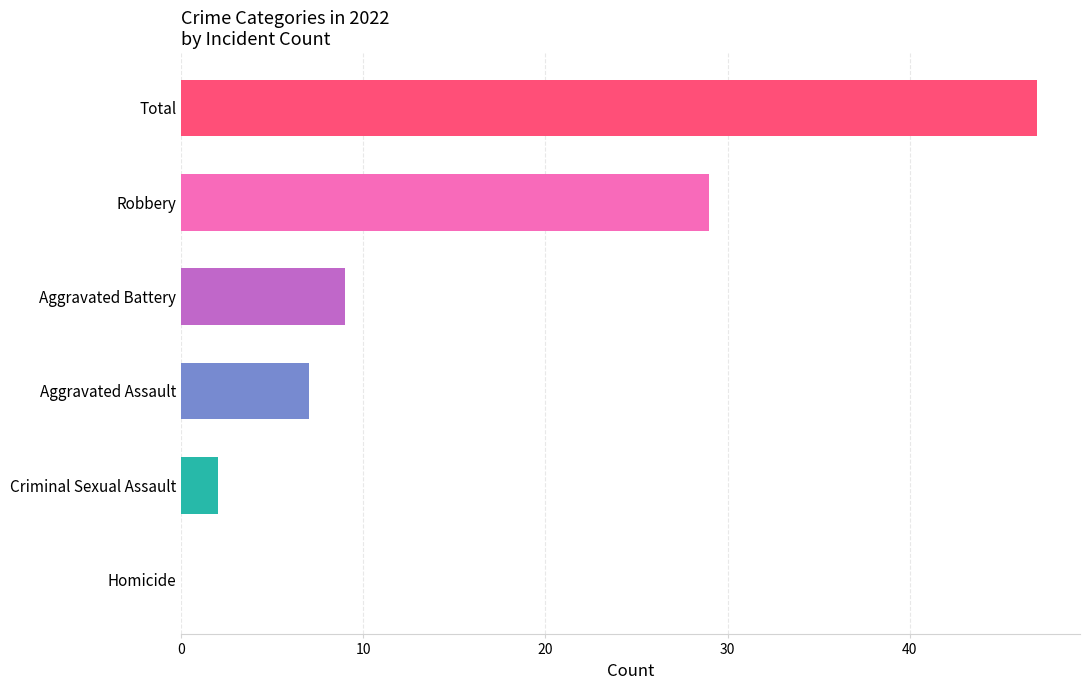

What is the maximum value shown in the chart?

47